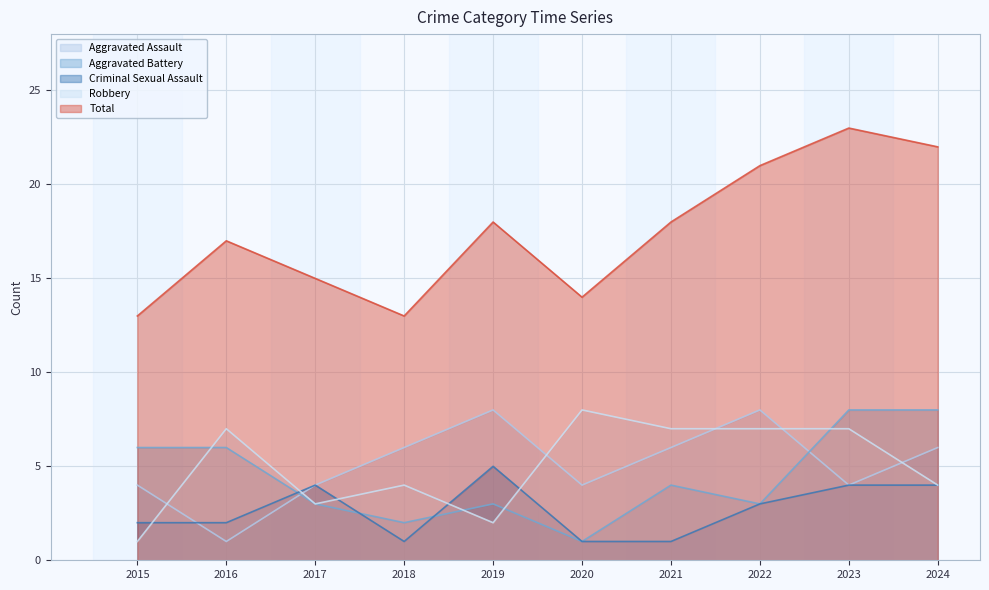

True or false: Aggravated Assault has more than 2 points higher than both neighbors.

False